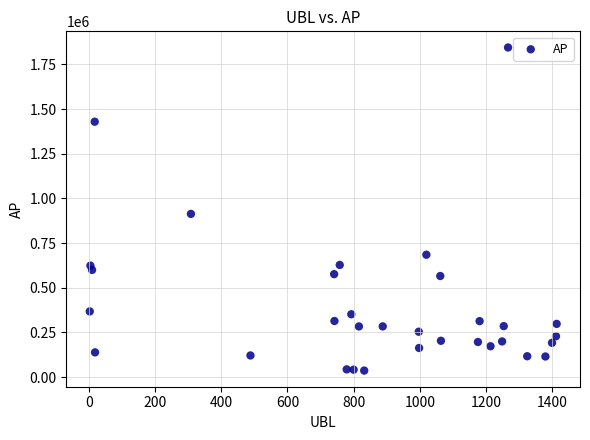

What is the range of Y values (max minus min)?

1807013